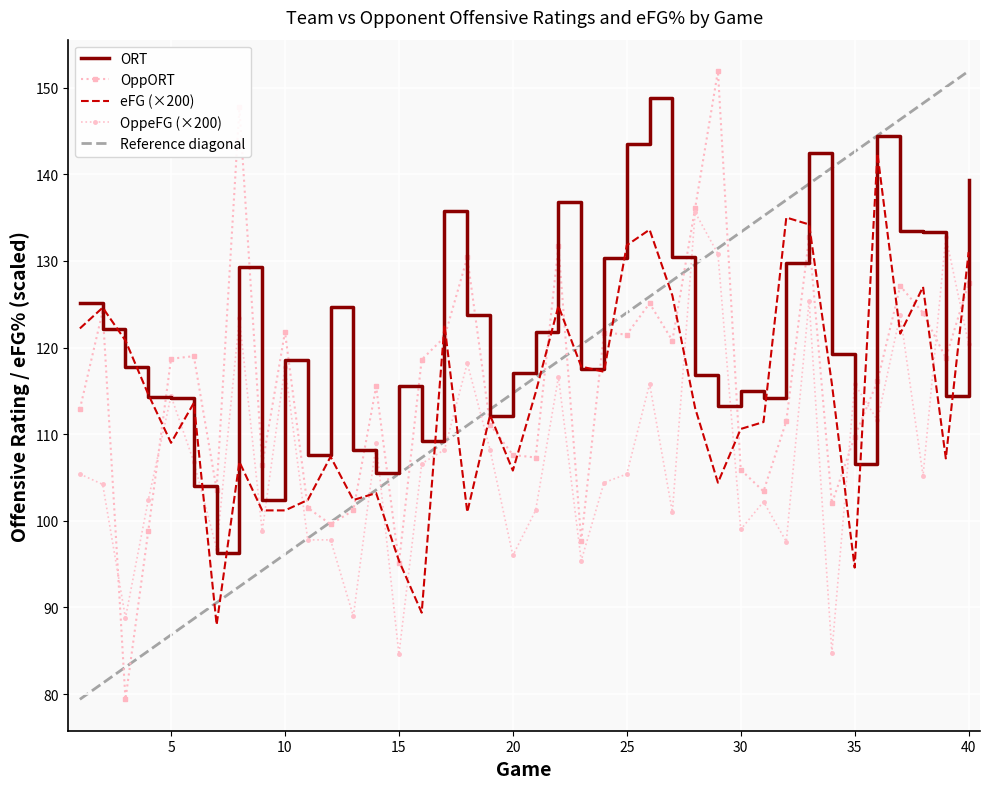

What is the difference between the highest and lowest values at 21?

20.6